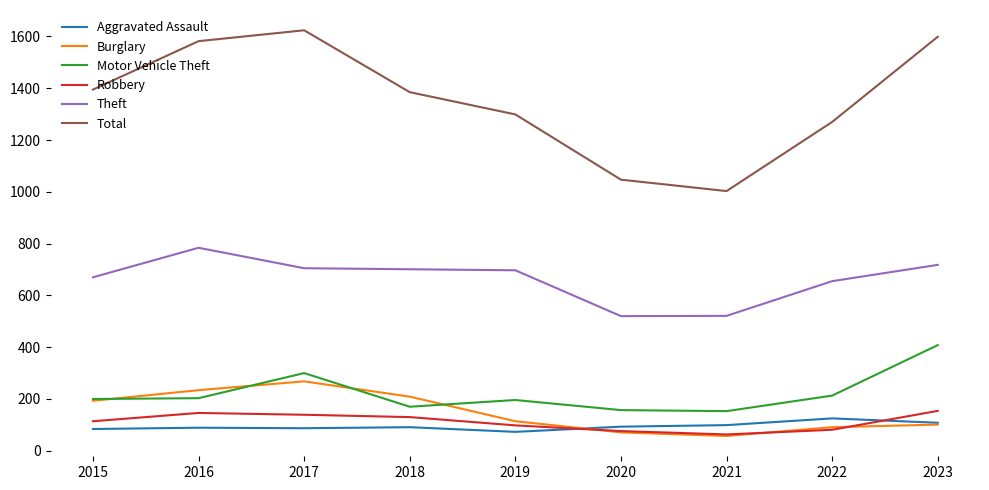

At how many categories does at least one series exceed 304?

9